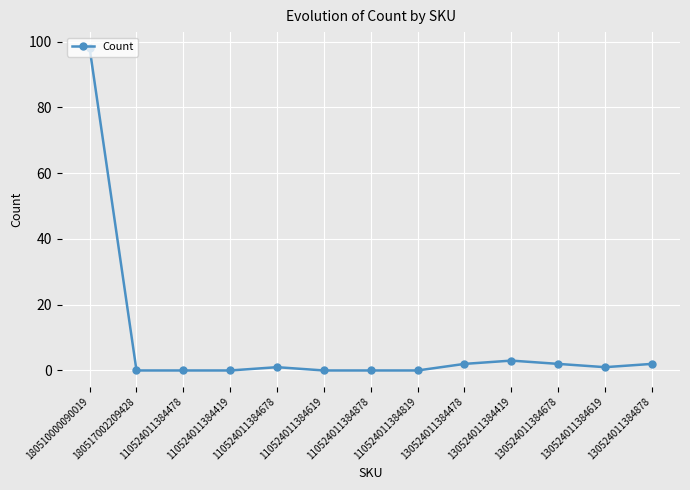

What is the maximum value shown in the chart?

98